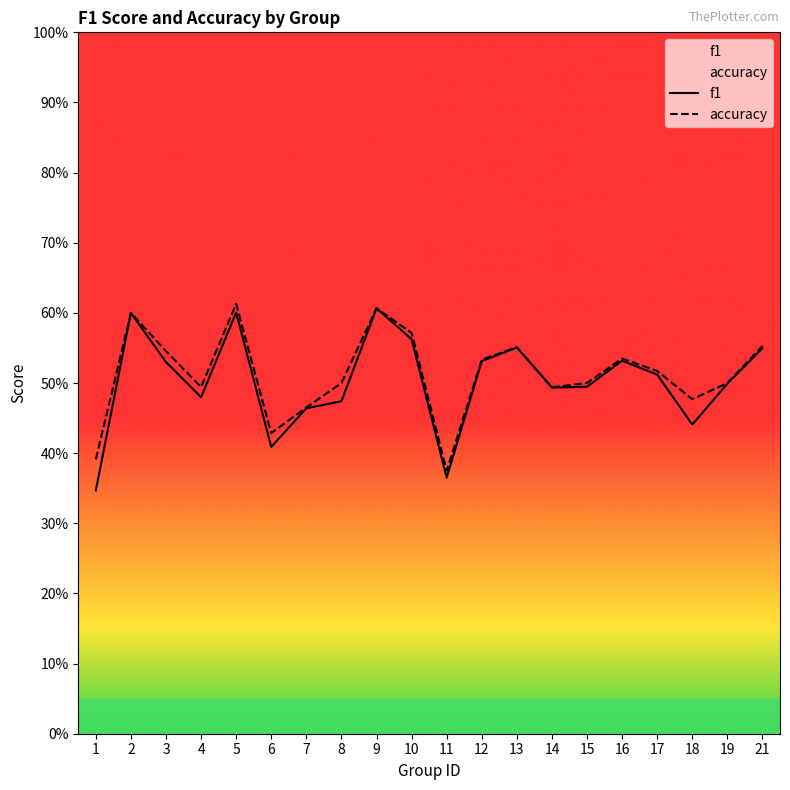

How many lines are shown in the chart?

2